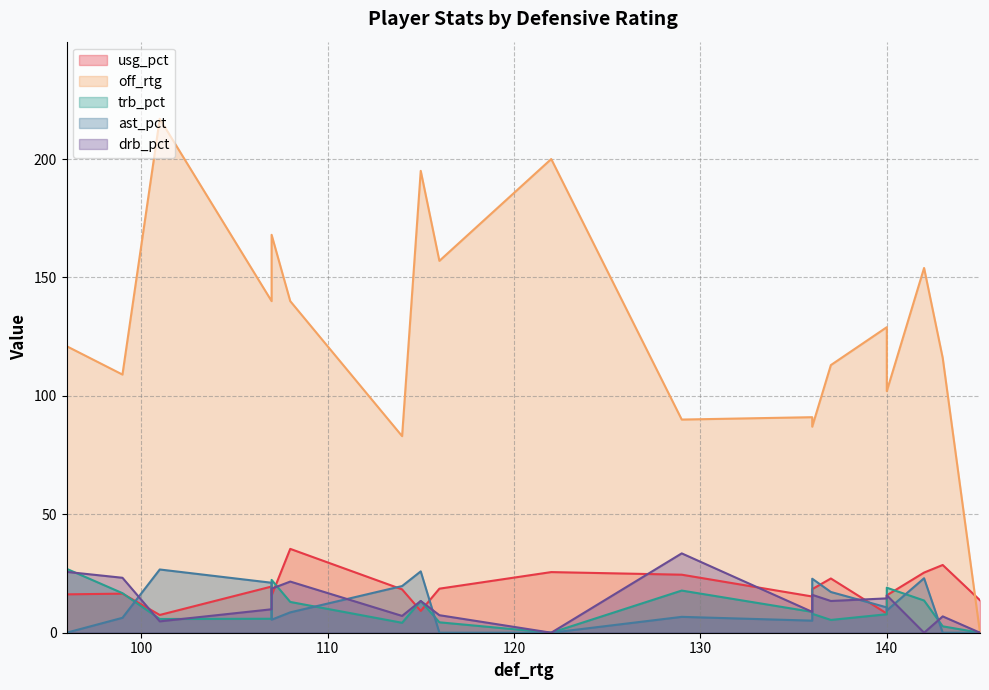

What is the label of the 8th point from the right?

136